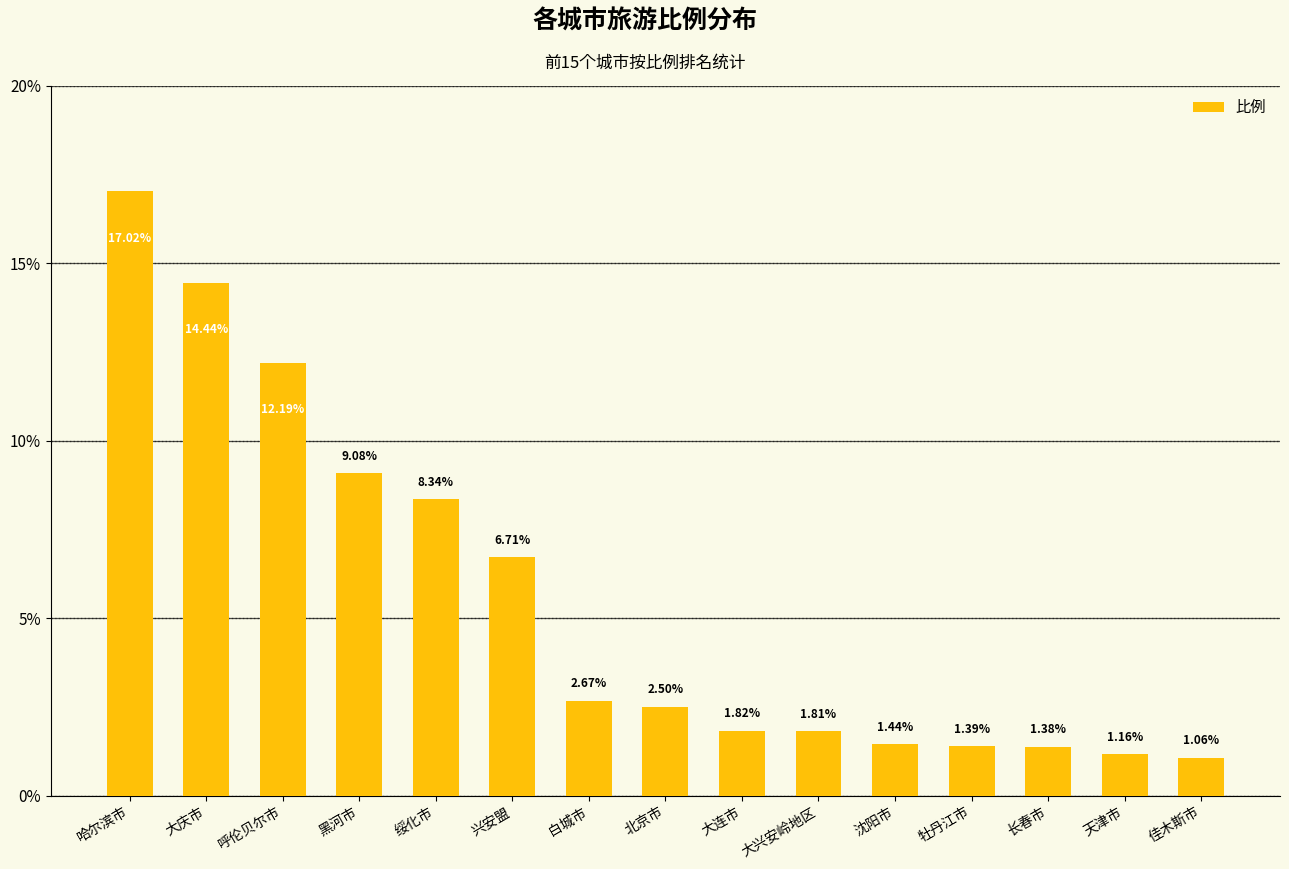

Where is the data nearest to the value 9?

黑河市